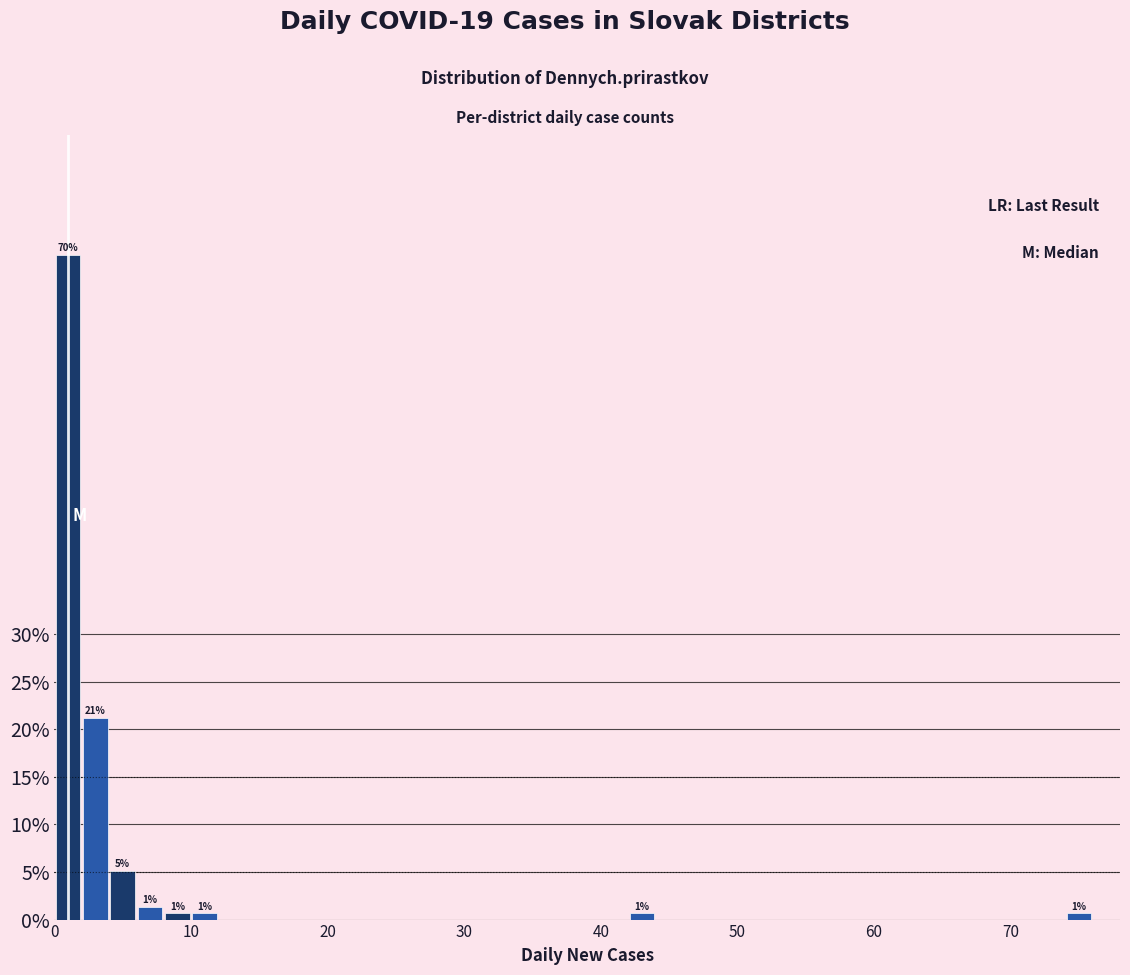

Read against the x-axis, roughly where is the centre of the tallest bar?

1